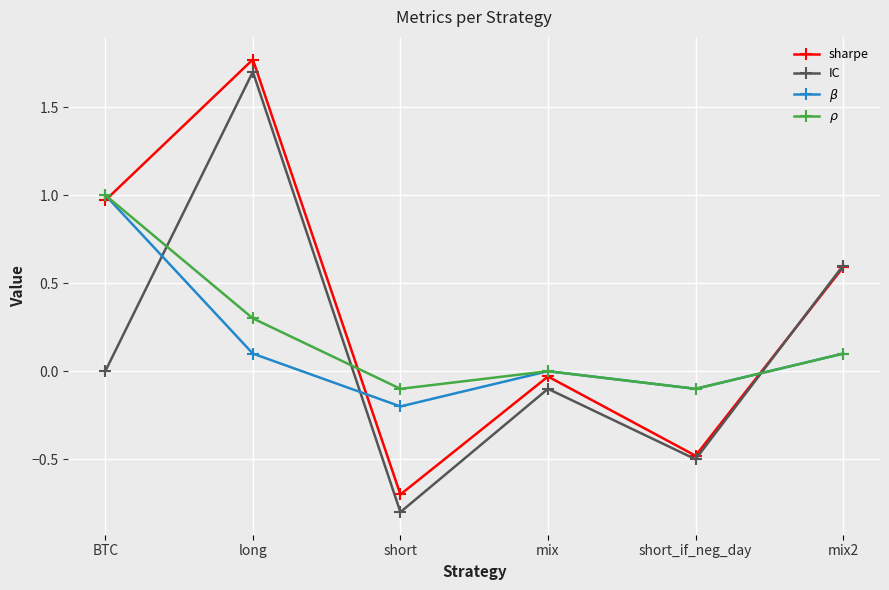

The value of $\beta$ at mix2 is 0.1. True or false?

True